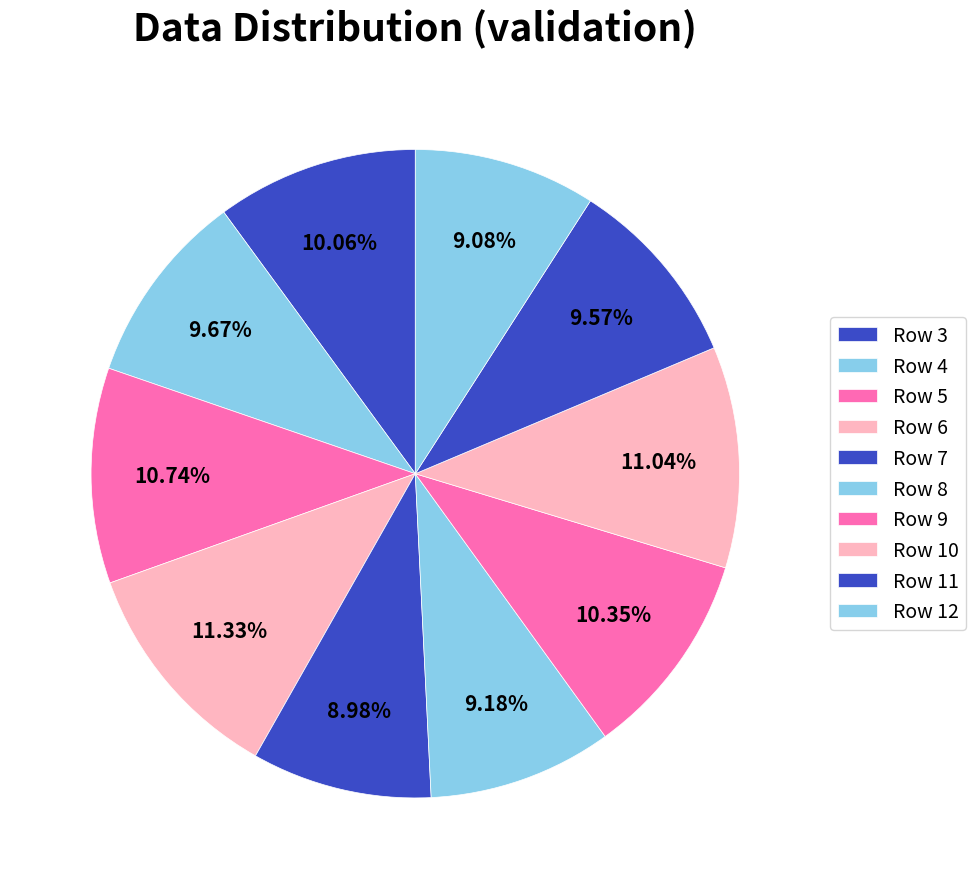

Is Row 9 the majority of the pie?

No